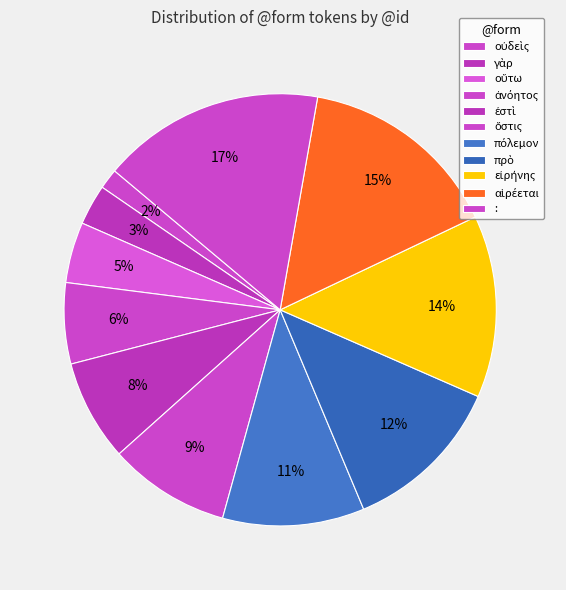

True or false: πρὸ accounts for 12% of the total.

True